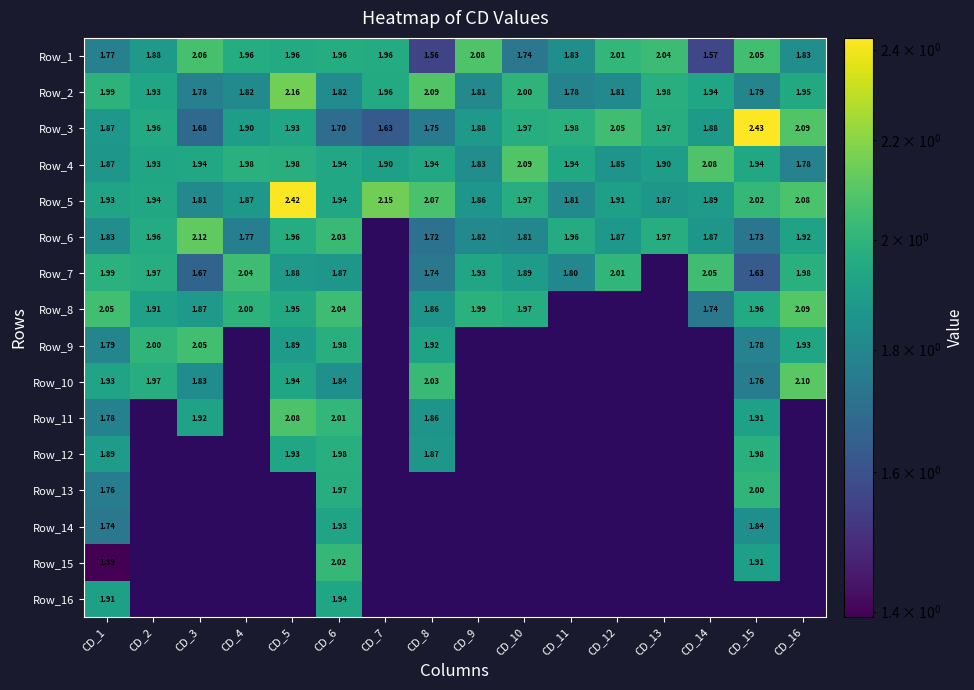

Is the value of Row_4 at CD_11 greater than the value of Row_5 at CD_14?

Yes